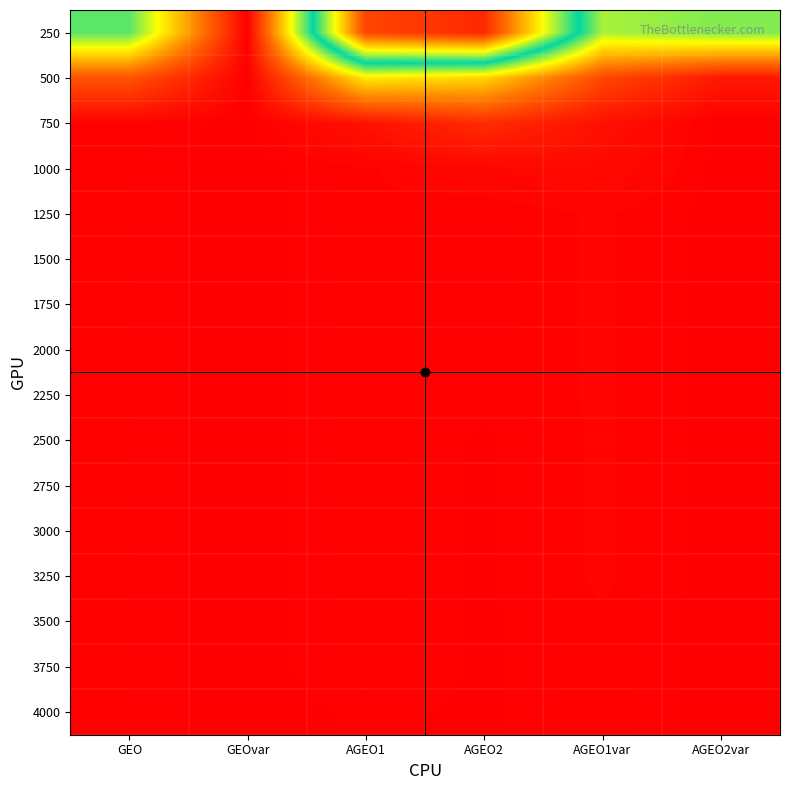

Reading left to right, what are all the values shown in this chart?

250: GEO=-18.4	GEOvar=-25.0	AGEO1=-11.5	AGEO2=-10.9	AGEO1var=-19.1	AGEO2var=-18.8
500: GEO=-23.2	GEOvar=-25.0	AGEO1=-20.4	AGEO2=-20.7	AGEO1var=-23.4	AGEO2var=-24.5
750: GEO=-24.9	GEOvar=-25.0	AGEO1=-24.6	AGEO2=-24.0	AGEO1var=-24.6	AGEO2var=-25.0
1000: GEO=-24.9	GEOvar=-25.0	AGEO1=-24.9	AGEO2=-24.8	AGEO1var=-24.8	AGEO2var=-25.0
1250: GEO=-24.9	GEOvar=-25.0	AGEO1=-24.9	AGEO2=-25.0	AGEO1var=-24.9	AGEO2var=-25.0
1500: GEO=-24.9	GEOvar=-25.0	AGEO1=-24.9	AGEO2=-25.0	AGEO1var=-24.9	AGEO2var=-25.0
1750: GEO=-24.9	GEOvar=-25.0	AGEO1=-24.9	AGEO2=-25.0	AGEO1var=-24.9	AGEO2var=-25.0
2000: GEO=-24.9	GEOvar=-25.0	AGEO1=-24.9	AGEO2=-25.0	AGEO1var=-24.9	AGEO2var=-25.0
2250: GEO=-24.9	GEOvar=-25.0	AGEO1=-24.9	AGEO2=-25.0	AGEO1var=-24.9	AGEO2var=-25.0
2500: GEO=-24.9	GEOvar=-25.0	AGEO1=-24.9	AGEO2=-25.0	AGEO1var=-24.9	AGEO2var=-25.0
2750: GEO=-24.9	GEOvar=-25.0	AGEO1=-24.9	AGEO2=-25.0	AGEO1var=-24.9	AGEO2var=-25.0
3000: GEO=-24.9	GEOvar=-25.0	AGEO1=-24.9	AGEO2=-25.0	AGEO1var=-24.9	AGEO2var=-25.0
3250: GEO=-24.9	GEOvar=-25.0	AGEO1=-24.9	AGEO2=-25.0	AGEO1var=-24.9	AGEO2var=-25.0
3500: GEO=-24.9	GEOvar=-25.0	AGEO1=-24.9	AGEO2=-25.0	AGEO1var=-24.9	AGEO2var=-25.0
3750: GEO=-24.9	GEOvar=-25.0	AGEO1=-24.9	AGEO2=-25.0	AGEO1var=-24.9	AGEO2var=-25.0
4000: GEO=-24.9	GEOvar=-25.0	AGEO1=-25.0	AGEO2=-25.0	AGEO1var=-24.9	AGEO2var=-25.0